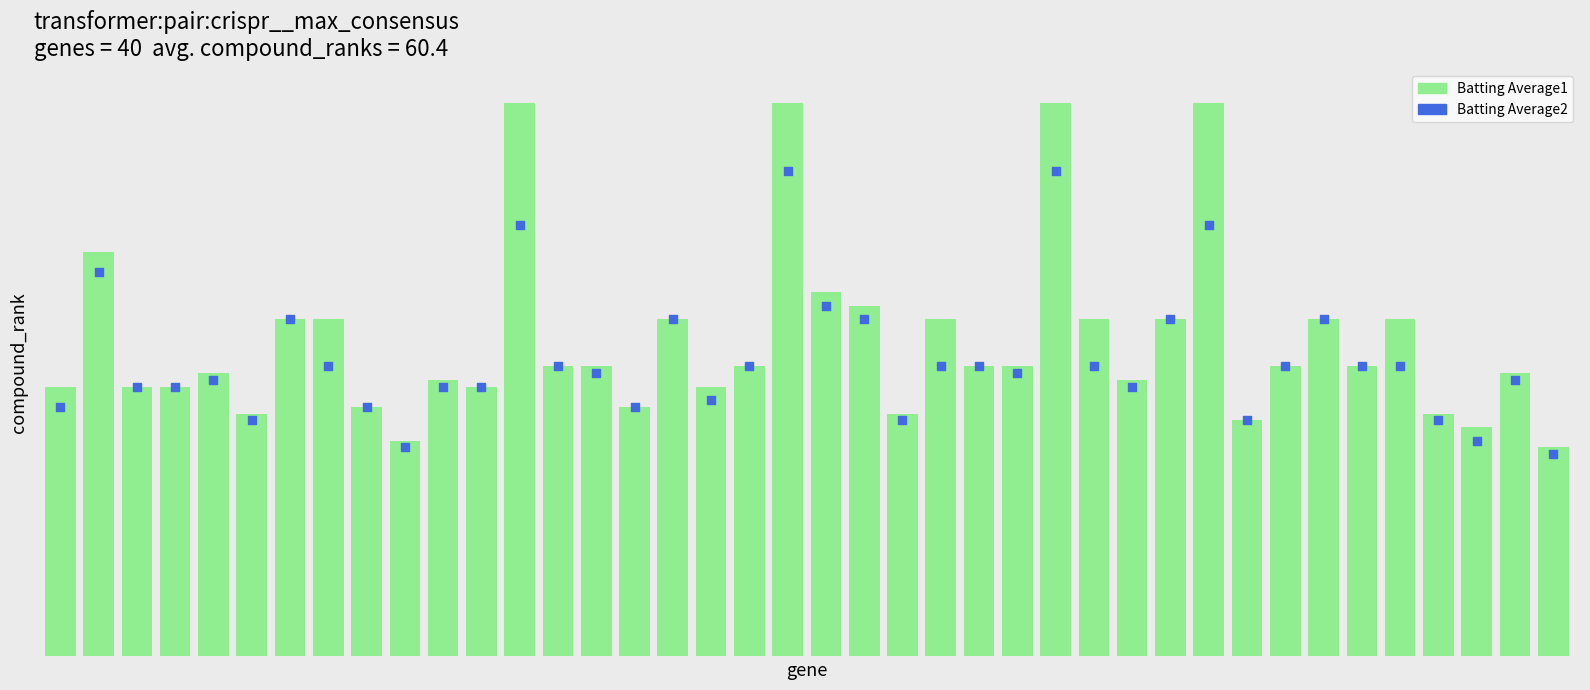

At how many categories does at least one series exceed 0?

40